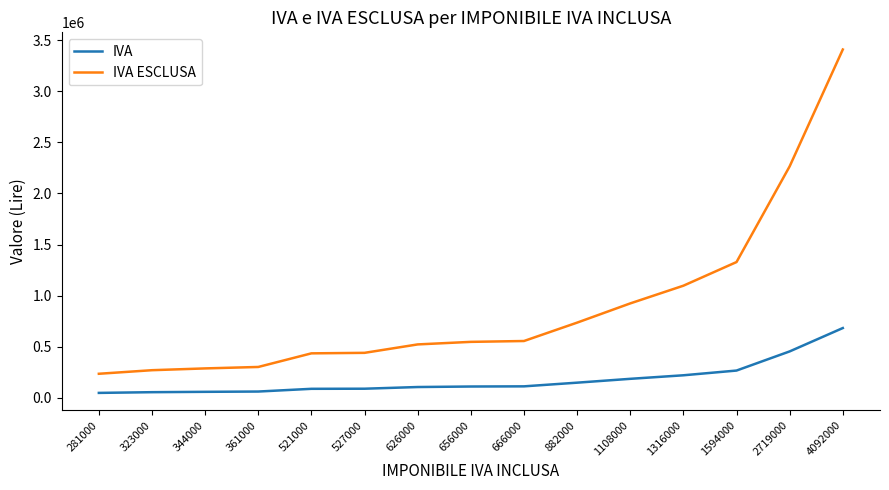

How many values in the IVA series are below 109333?

7